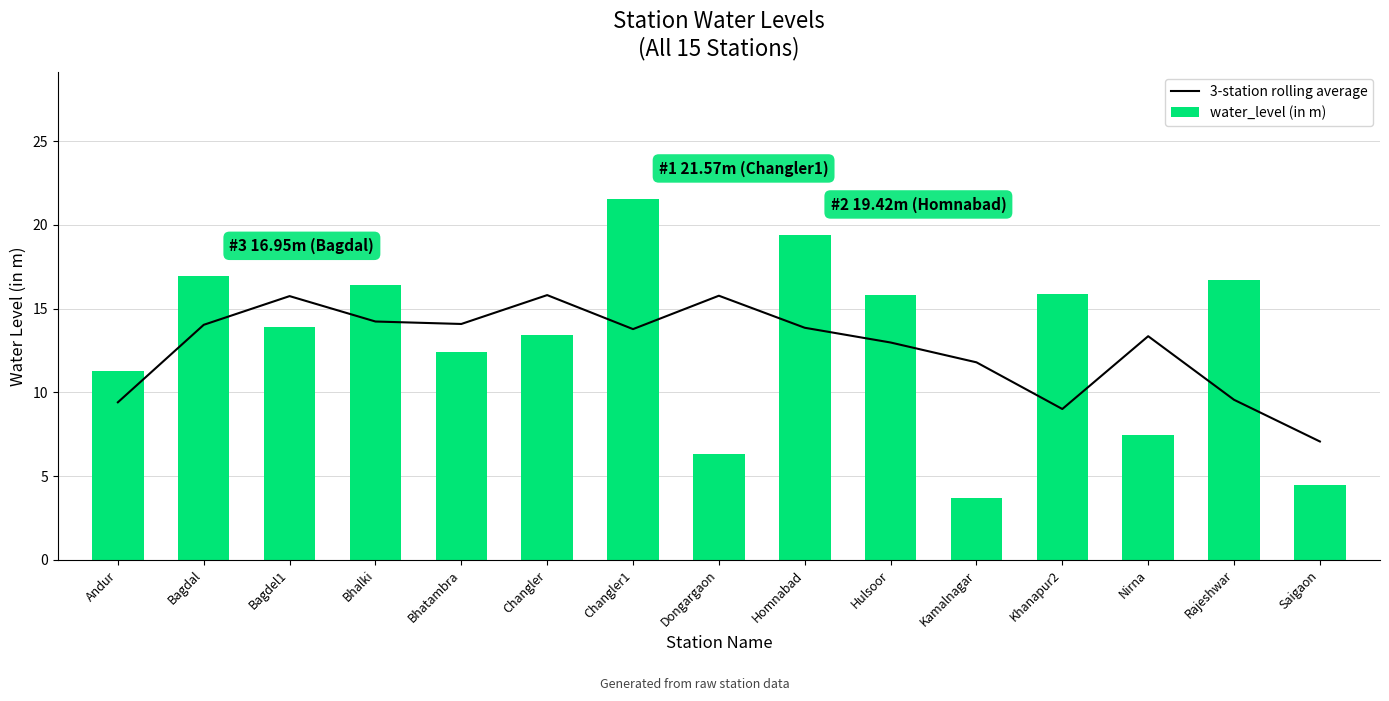

How many categories are shown in the chart?

15